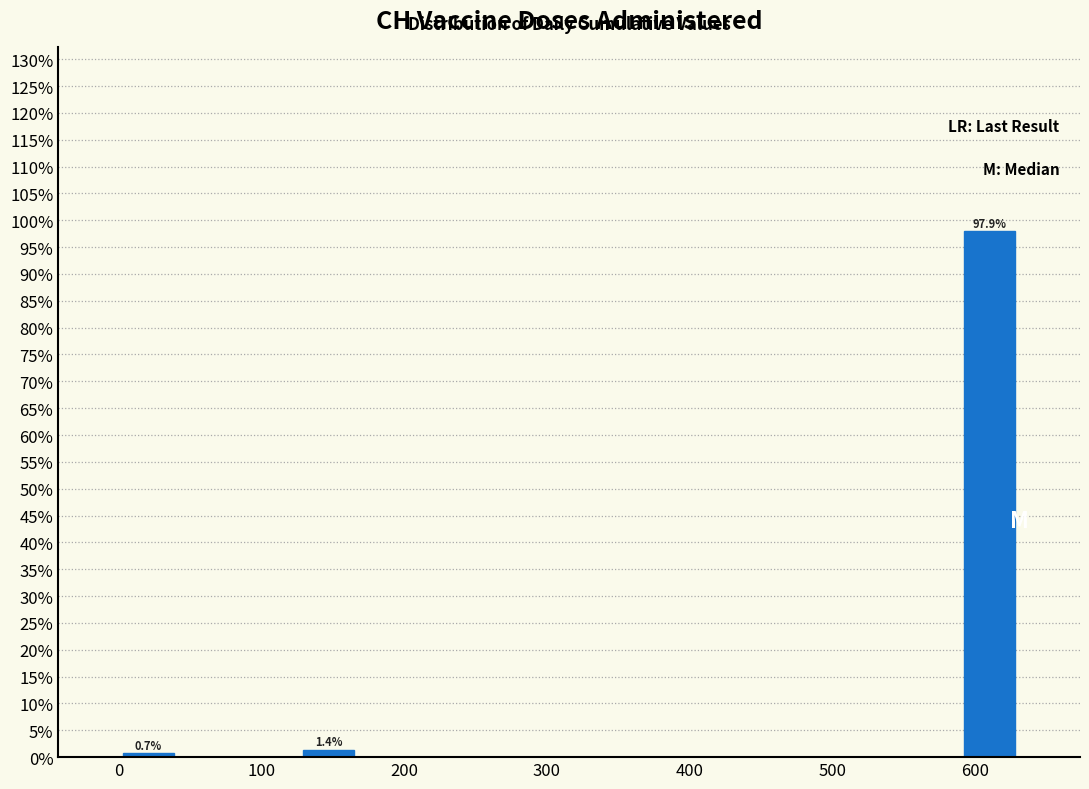

Over which range of the x-axis is the bar tallest?

590 to 630